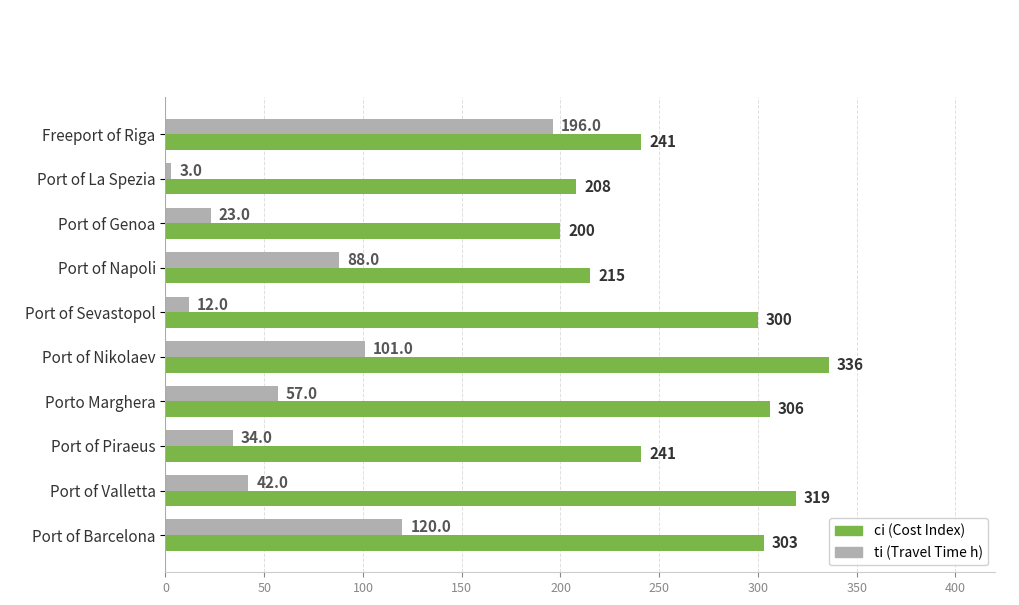

True or false: ci (Cost Index) has a value of 89 at Freeport of Riga.

False